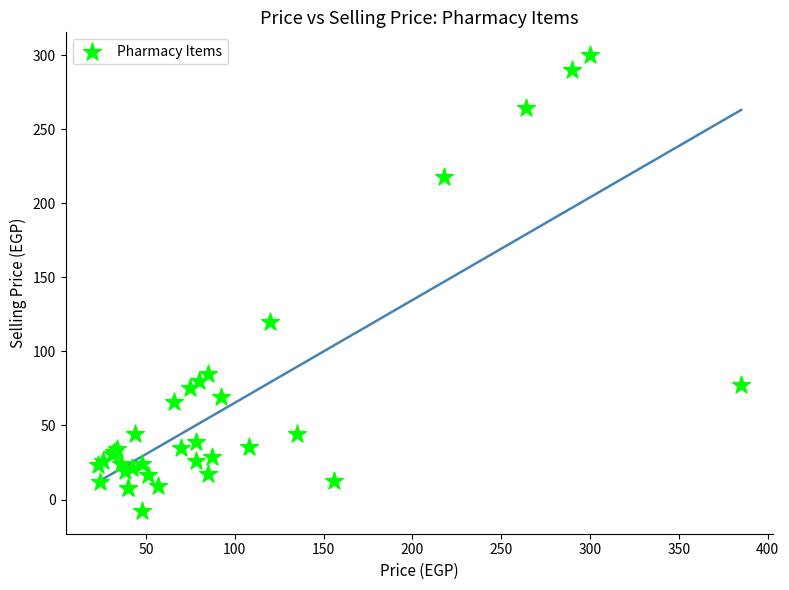

What Y value in the scatter plot is closest to 146?

120.0